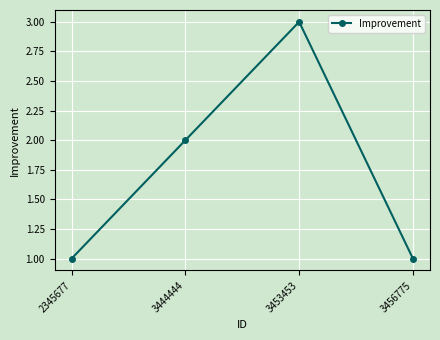

How many distinct data groups are displayed?

1